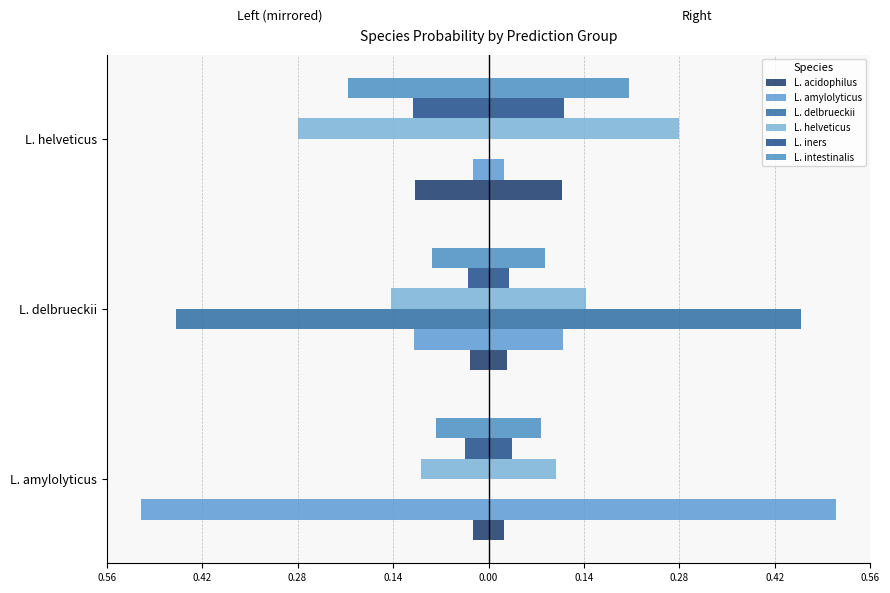

How many groups of bars are there?

3